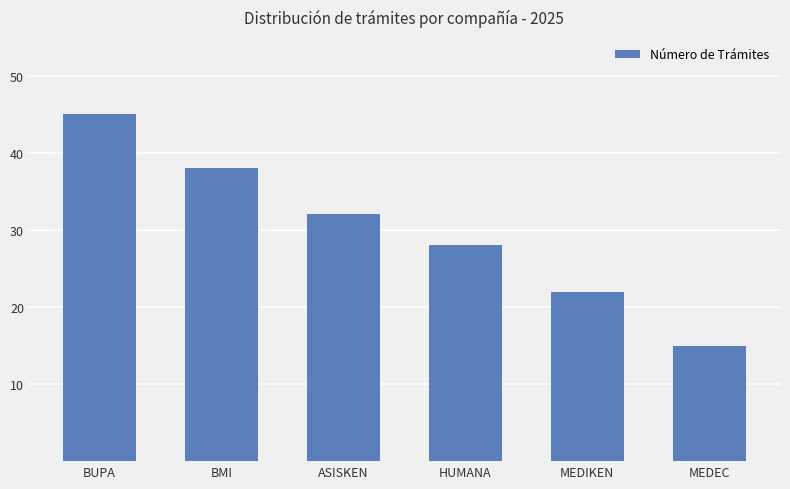

What is the maximum value shown in the chart?

45